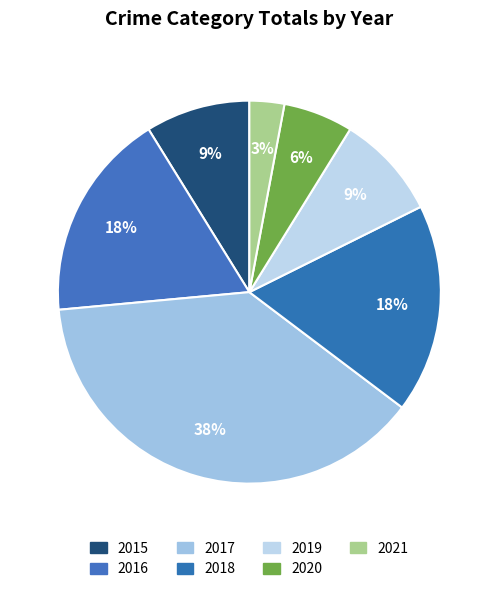

Is it true that 2020 is 6% of the pie?

True